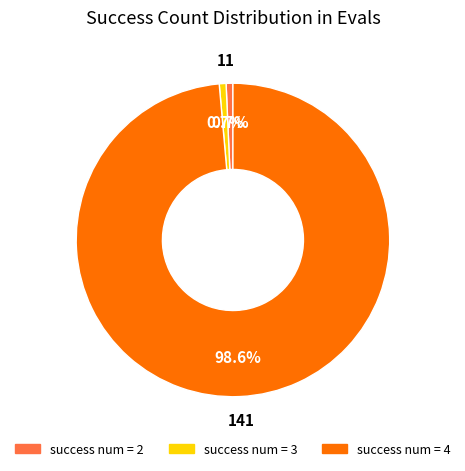

Is there a majority slice in this chart?

Yes